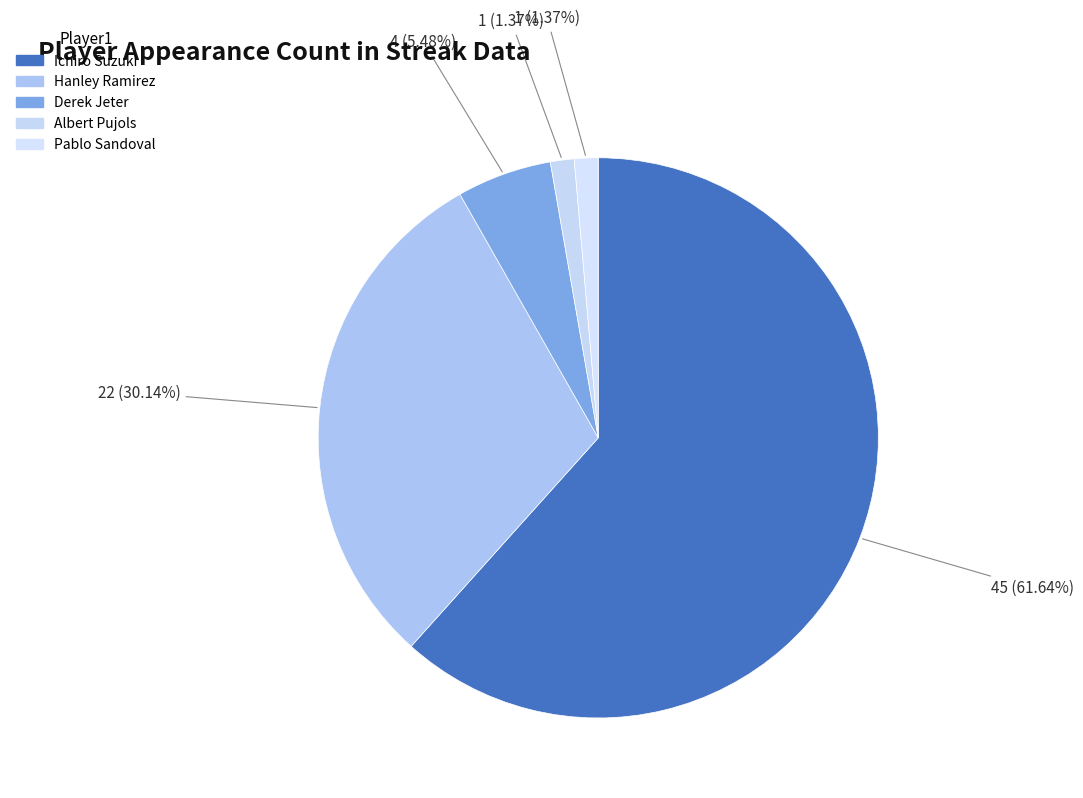

Which category has the biggest portion of the pie?

Ichiro Suzuki